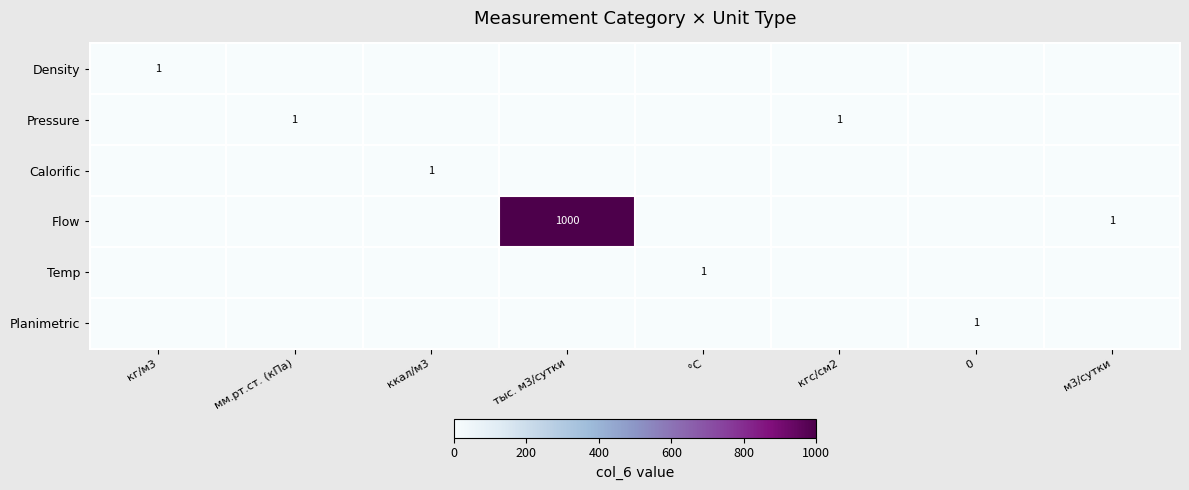

The value of Temp at °C is 1. True or false?

True